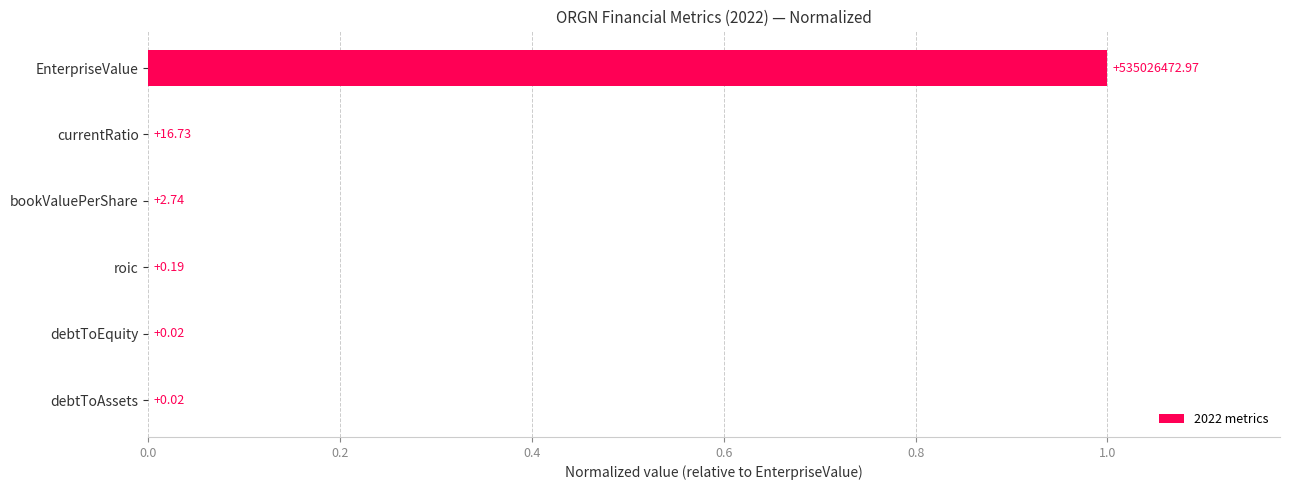

Are the bars horizontal?

Yes